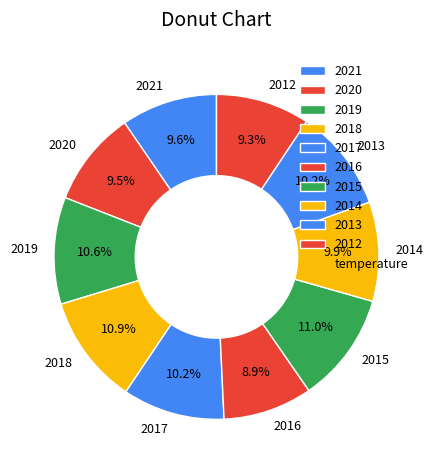

What is the total percentage of 2014 and 2013?

20.1%